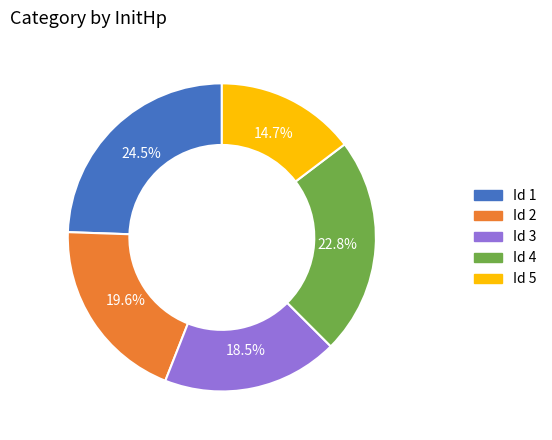

Is there any slice that represents more than half of the pie?

No